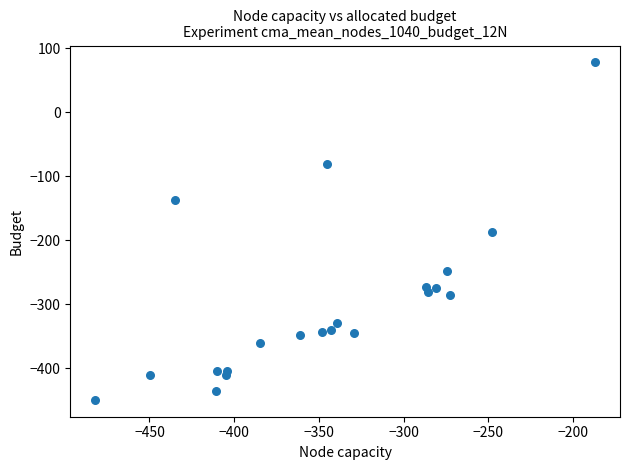

What is the range of X values (max minus min)?

294.9